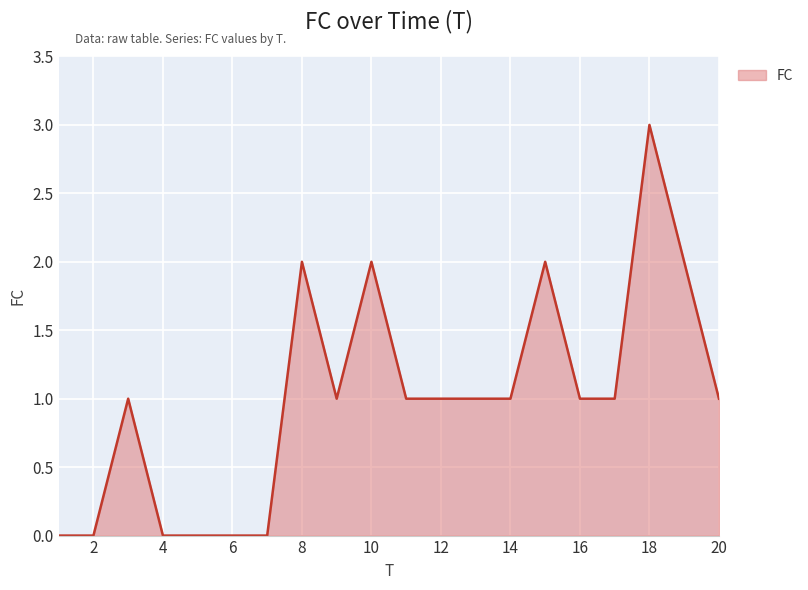

What is the greatest value displayed?

3